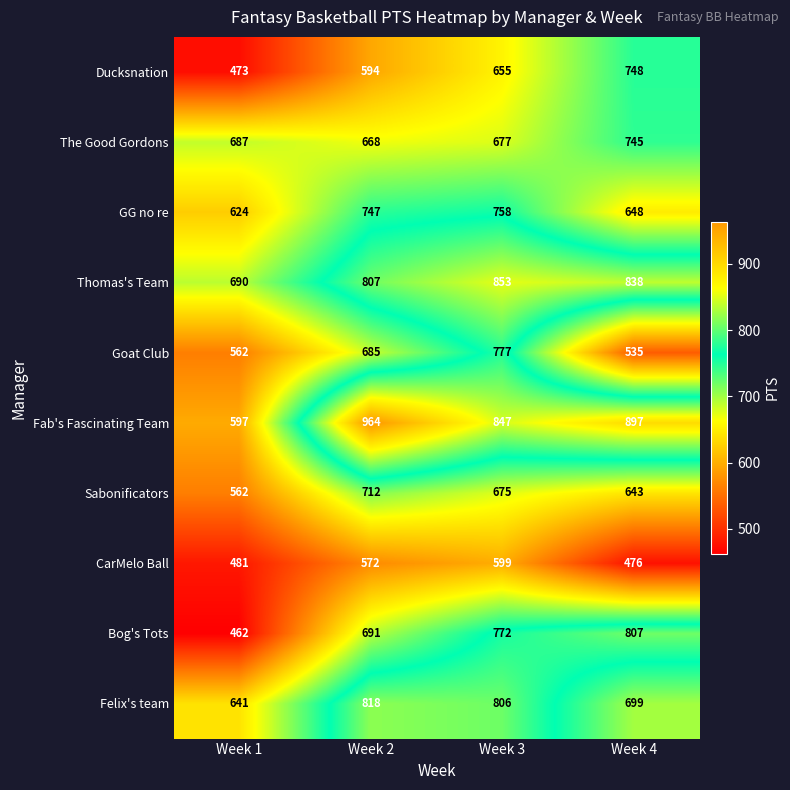

What is the sum of all Thomas's Team values?

3188